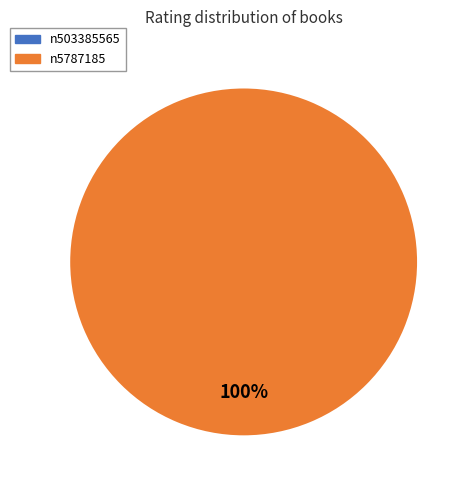

To the nearest percent, what is the difference between the n503385565 and n5787185 slice percentages?

100%